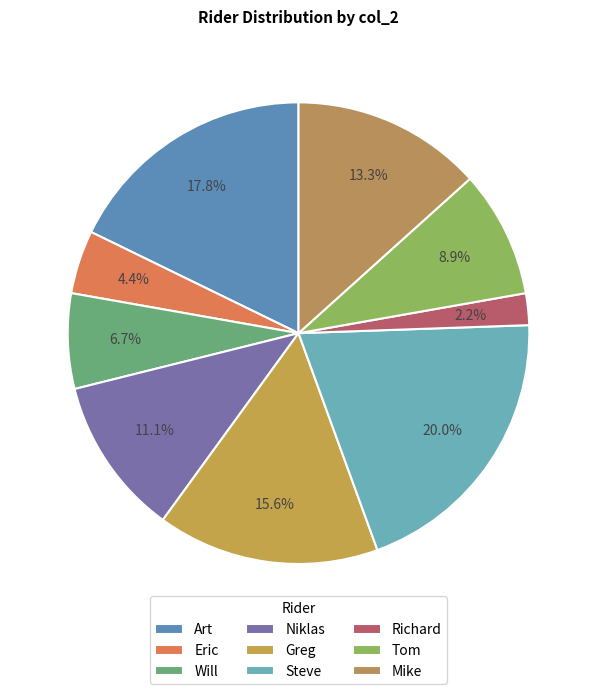

Do Eric and Richard together represent more than half of the pie?

No